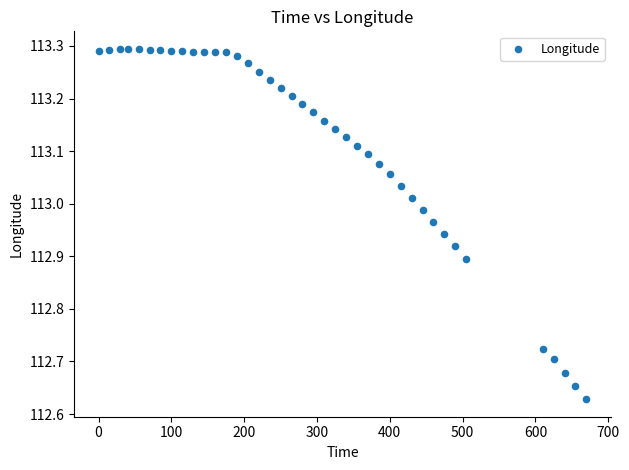

What is the range of X values (max minus min)?

670.0